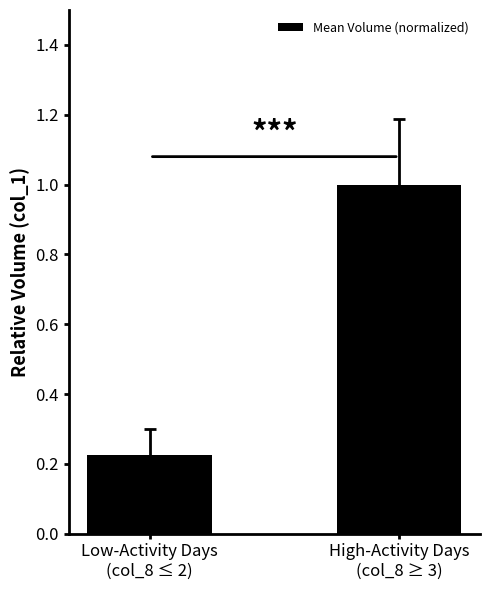

Count the number of categories in the chart.

2